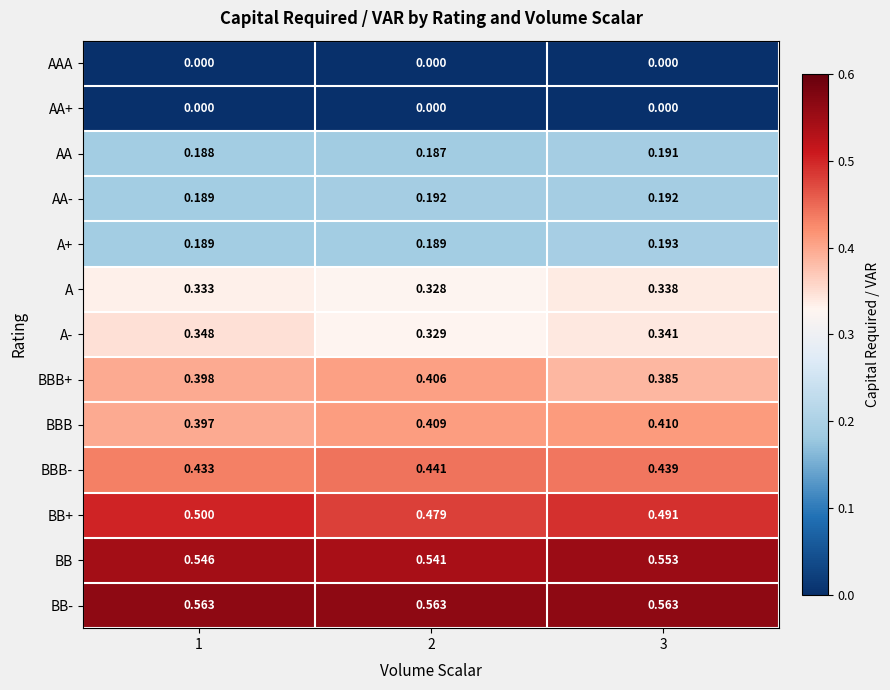

Which series has the largest total across all categories?

BB-